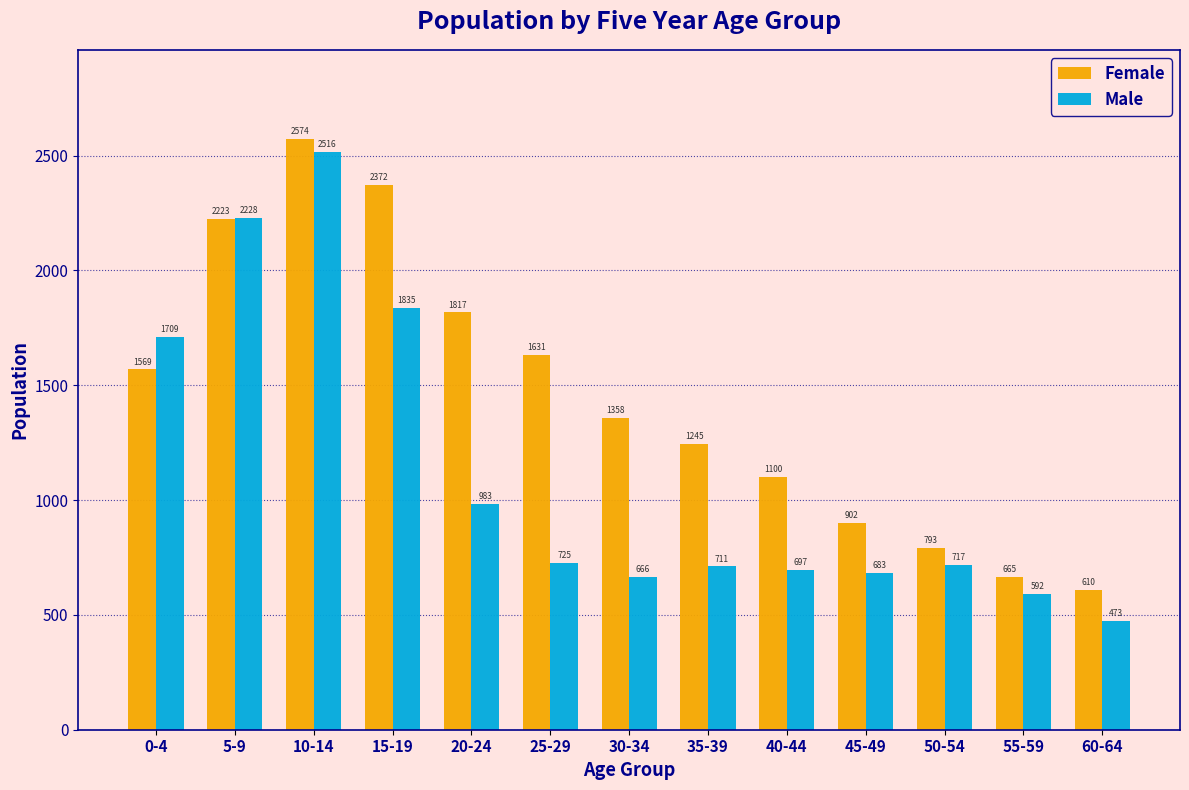

Reading right to left, list all the values displayed in this chart.

Female: 610	665	793	902	1100	1245	1358	1631	1817	2372	2574	2223	1569
Male: 473	592	717	683	697	711	666	725	983	1835	2516	2228	1709